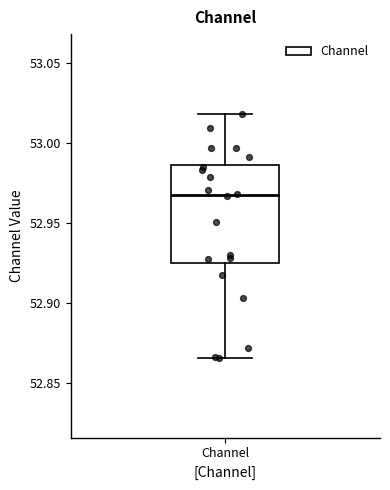

Where does the upper whisker of the box for Channel end on the y-axis? The values are not printed on the chart, so give them approximately, as read against the axis.

53.020